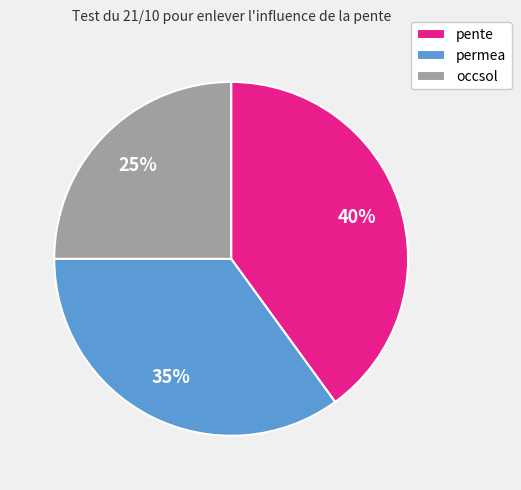

True or false: occsol accounts for 37% of the total.

False